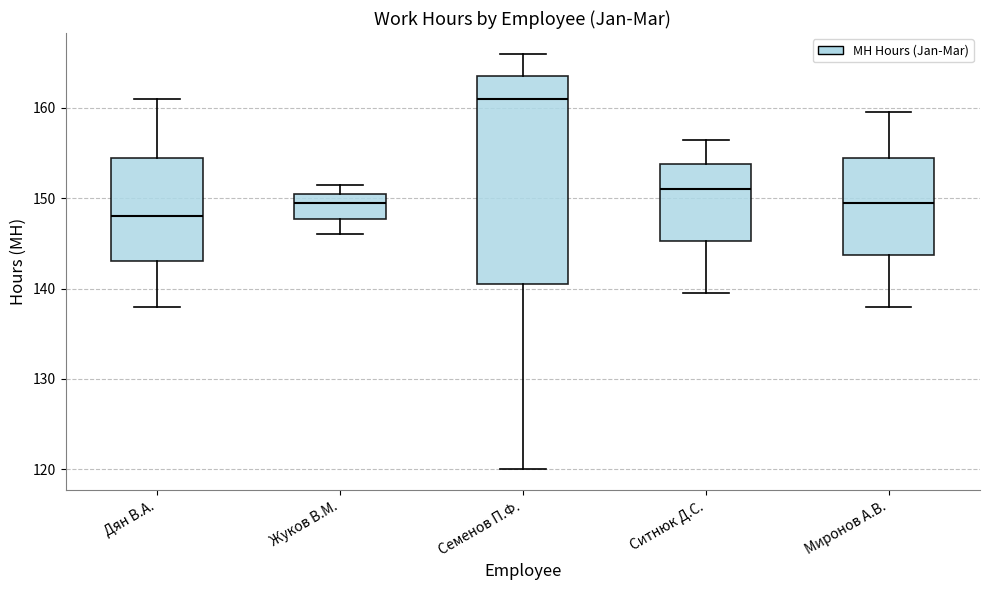

Reading left to right, read every box against the y-axis: the position of its median line, the range the box covers, and the ends of its whiskers. The values are not printed on the chart, so give them approximately, as read against the axis.

Дян В.А.: median 148, box 143 to 155, whiskers 138 to 161
Жуков В.М.: median 150, box 148 to 151, whiskers 146 to 152
Семенов П.Ф.: median 161, box 141 to 164, whiskers 120 to 166
Ситнюк Д.С.: median 151, box 145 to 154, whiskers 140 to 157
Миронов А.В.: median 150, box 144 to 155, whiskers 138 to 160